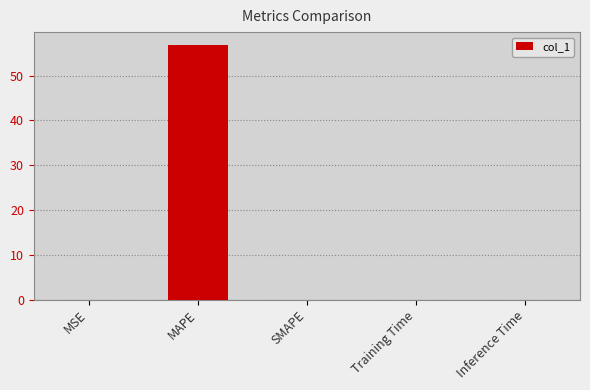

The chart shows a value of 0.0 at SMAPE. True or false?

True